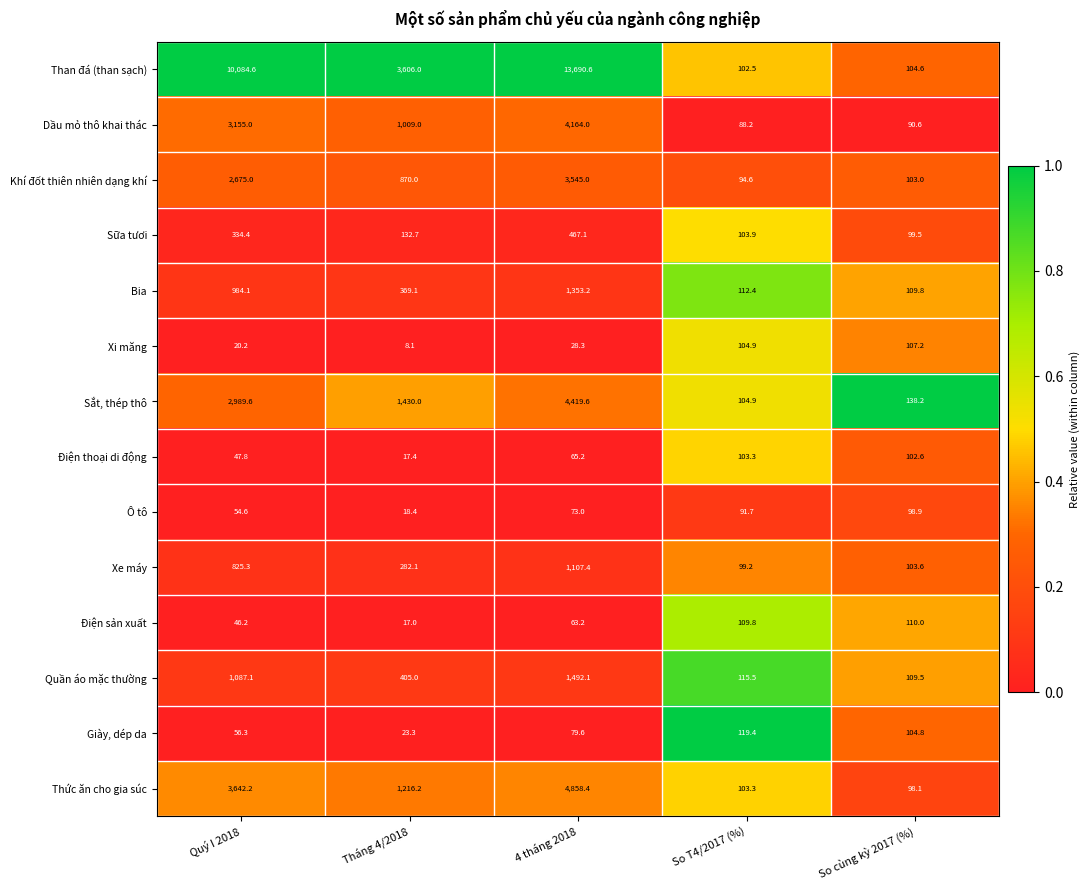

At which category is the sum across all series the highest?

4 tháng 2018